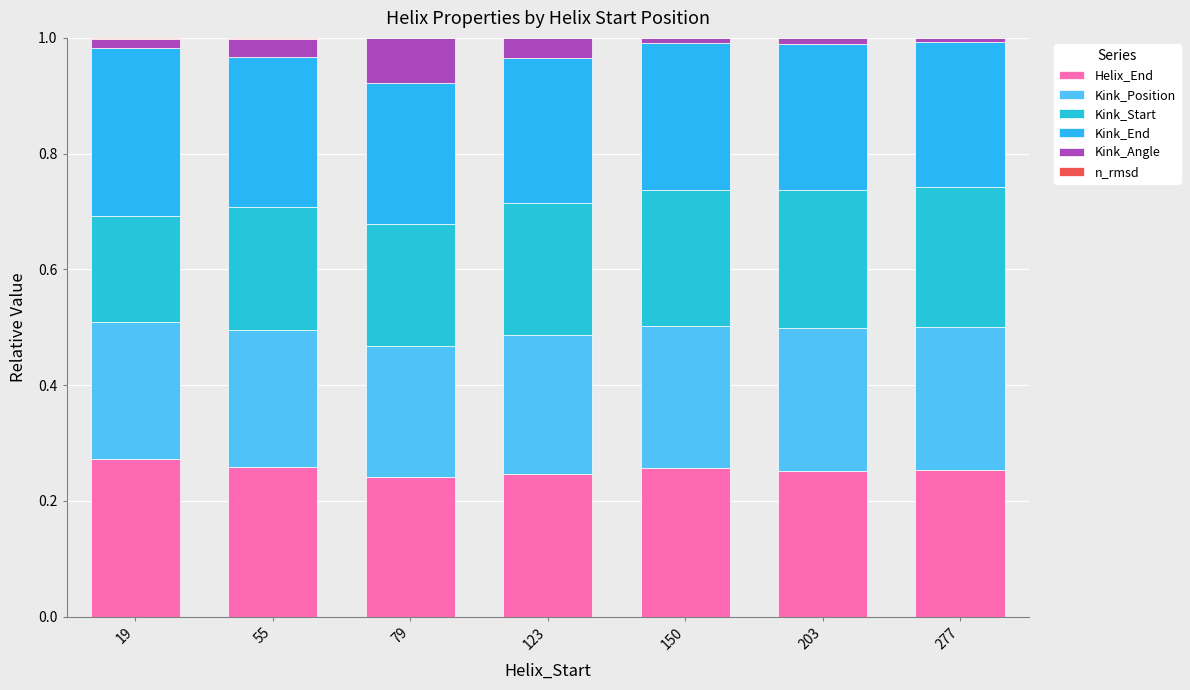

Between 123 and 79, which is larger?

123